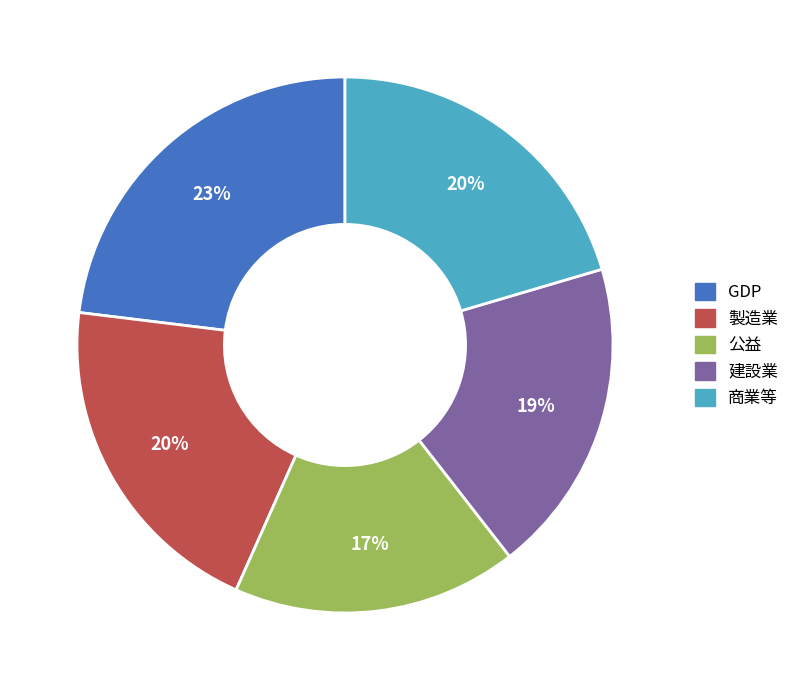

True or false: 公益 accounts for 17% of the total.

True